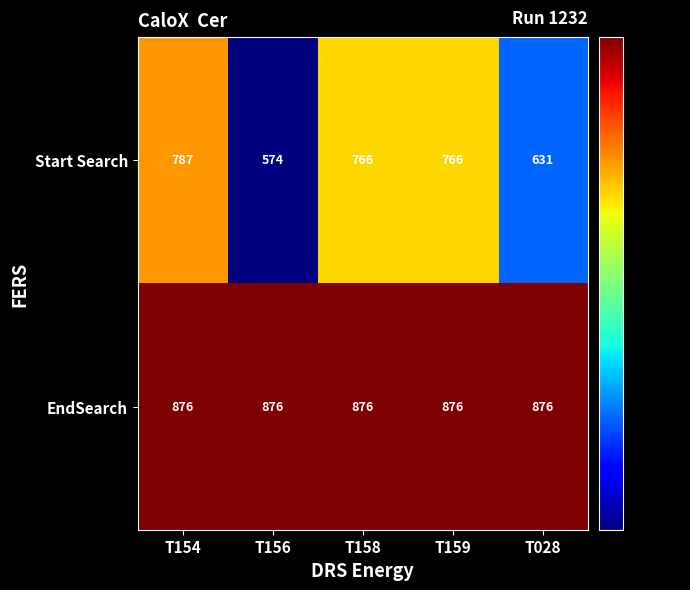

What is the approximate value of Start Search at T028, to the nearest 5?

630